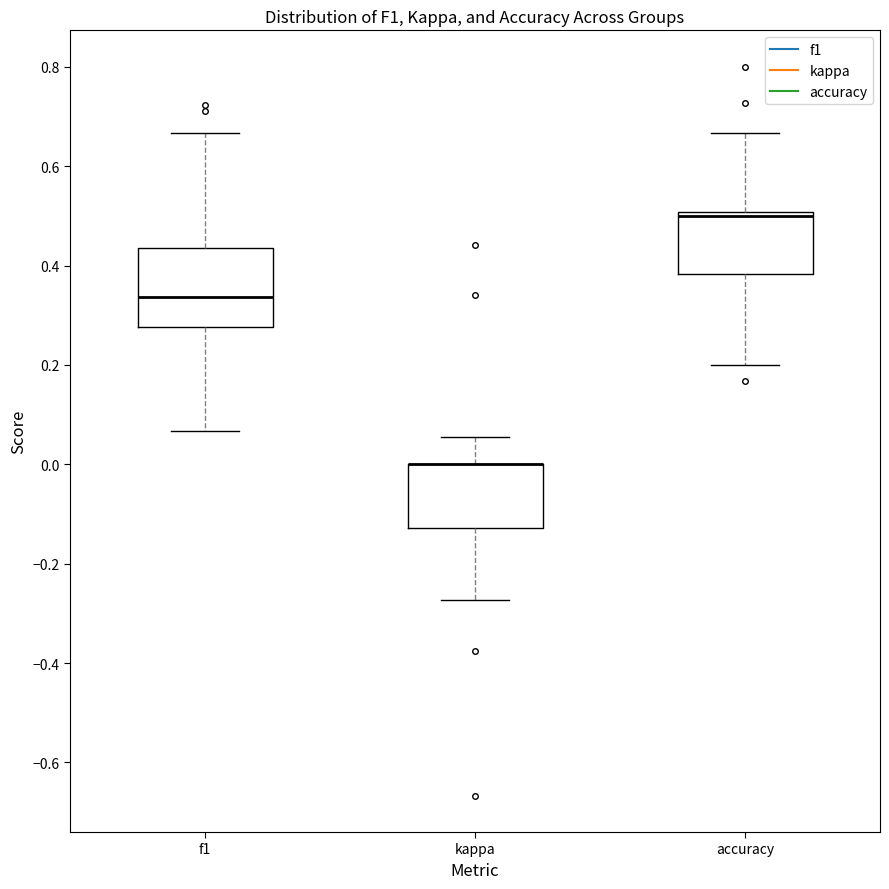

Where does the lower whisker of the box for accuracy end on the y-axis? The values are not printed on the chart, so give them approximately, as read against the axis.

0.20